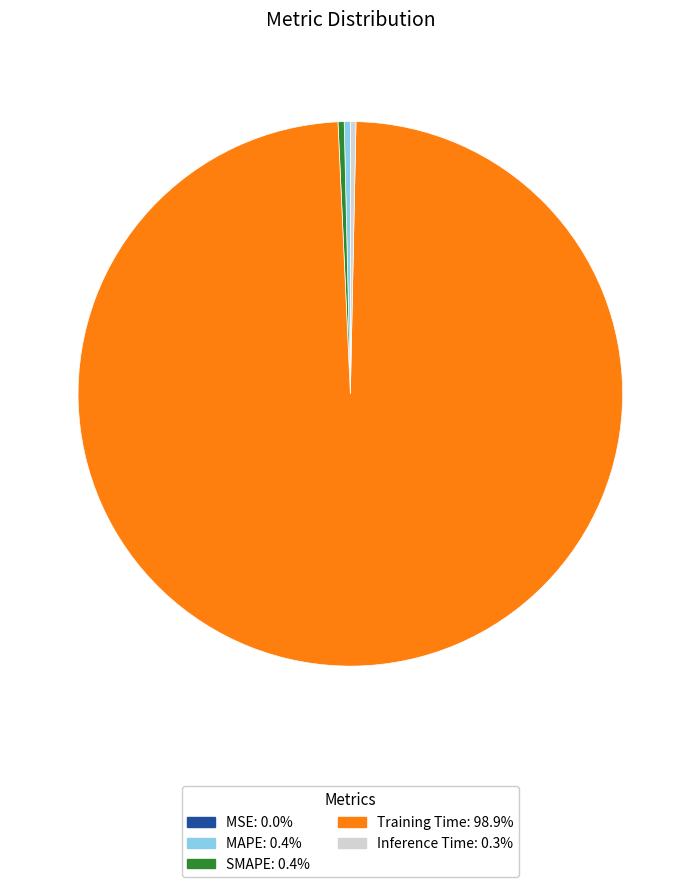

True or false: Inference Time accounts for 15% of the total.

False